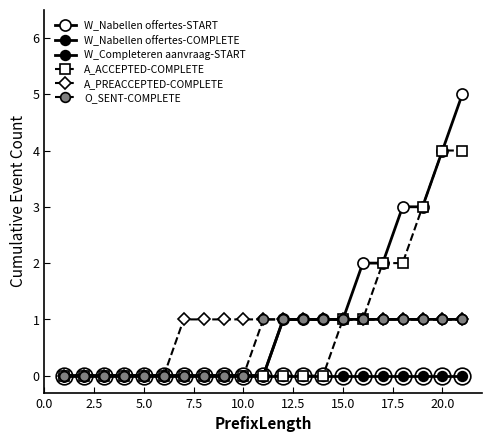

Reading right to left, list all the values displayed in this chart.

W_Nabellen offertes-START: 5	4	3	3	2	2	1	1	1	1	0	0	0	0	0	0	0	0	0	0	0
W_Nabellen offertes-COMPLETE: 1	1	1	1	1	1	1	1	1	1	0	0	0	0	0	0	0	0	0	0	0
W_Completeren aanvraag-START: 0	0	0	0	0	0	0	0	0	0	0	0	0	0	0	0	0	0	0	0	0
A_ACCEPTED-COMPLETE: 4	4	3	2	2	1	1	0	0	0	0	0	0	0	0	0	0	0	0	0	0
A_PREACCEPTED-COMPLETE: 1	1	1	1	1	1	1	1	1	1	1	1	1	1	1	0	0	0	0	0	0
O_SENT-COMPLETE: 1	1	1	1	1	1	1	1	1	1	1	0	0	0	0	0	0	0	0	0	0